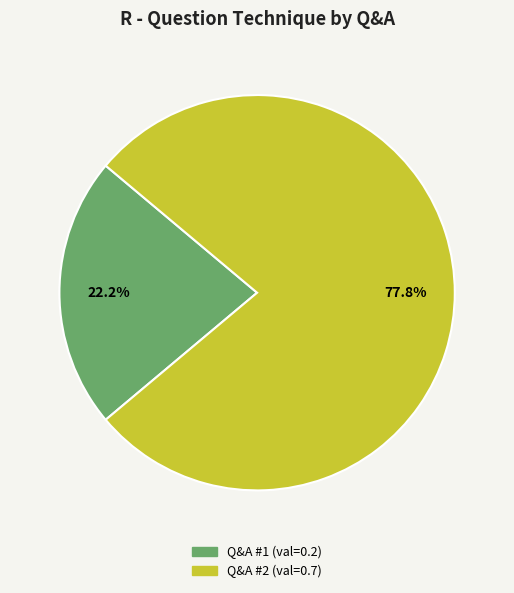

Combined, do Q&A #2 and Q&A #1 account for over 50%?

Yes